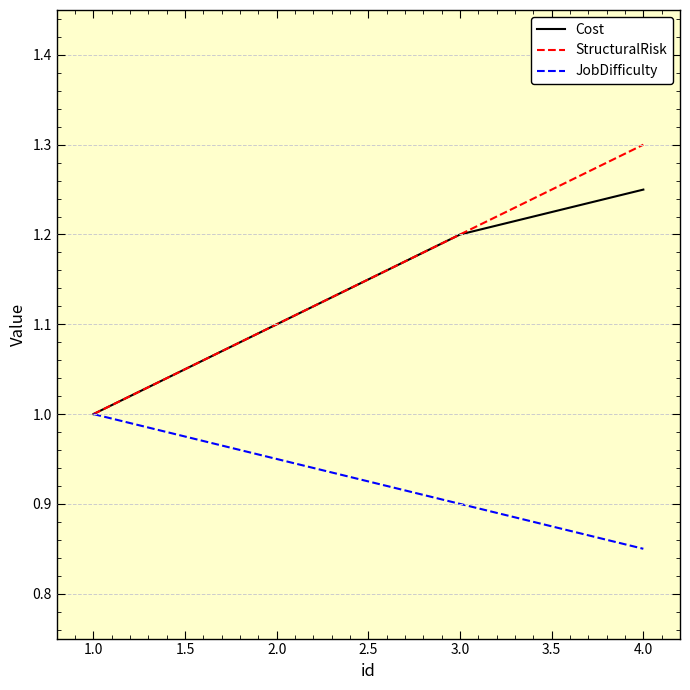

What is the maximum value shown in the chart?

1.3